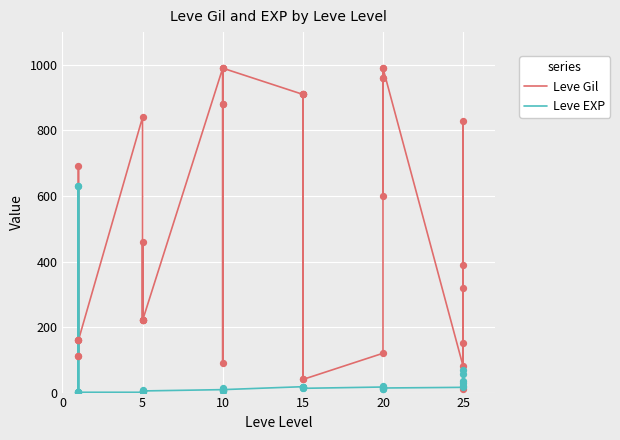

Is the value of Leve EXP at 20 greater than the value of Leve Gil at 5?

No